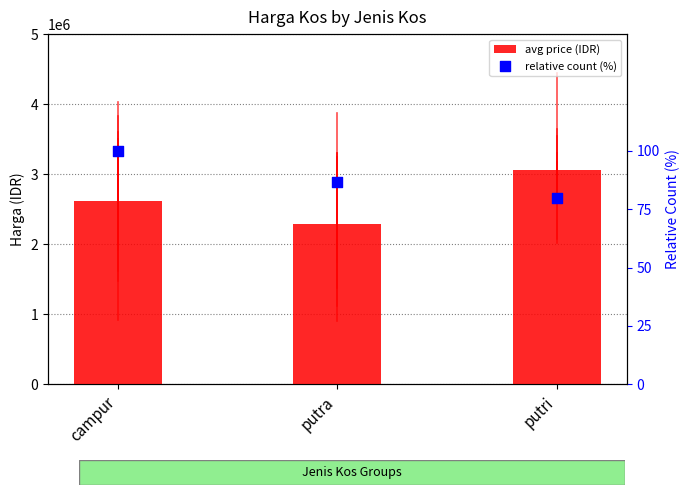

At how many categories does at least one series exceed 1562848?

3